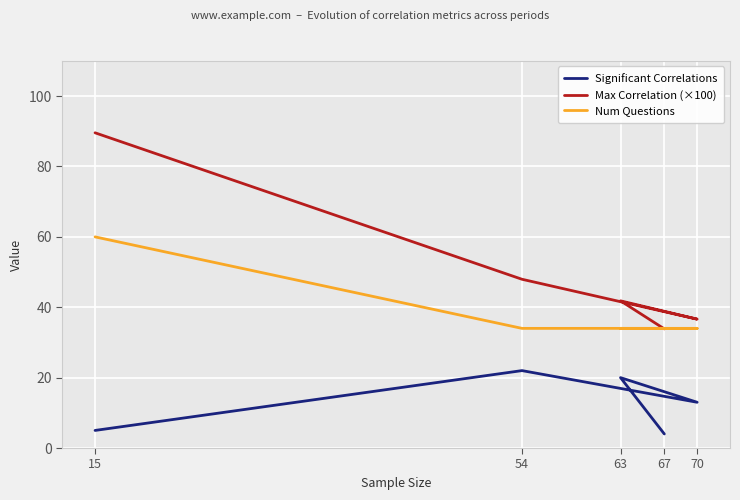

Does the chart display data point markers on the line(s)?

No